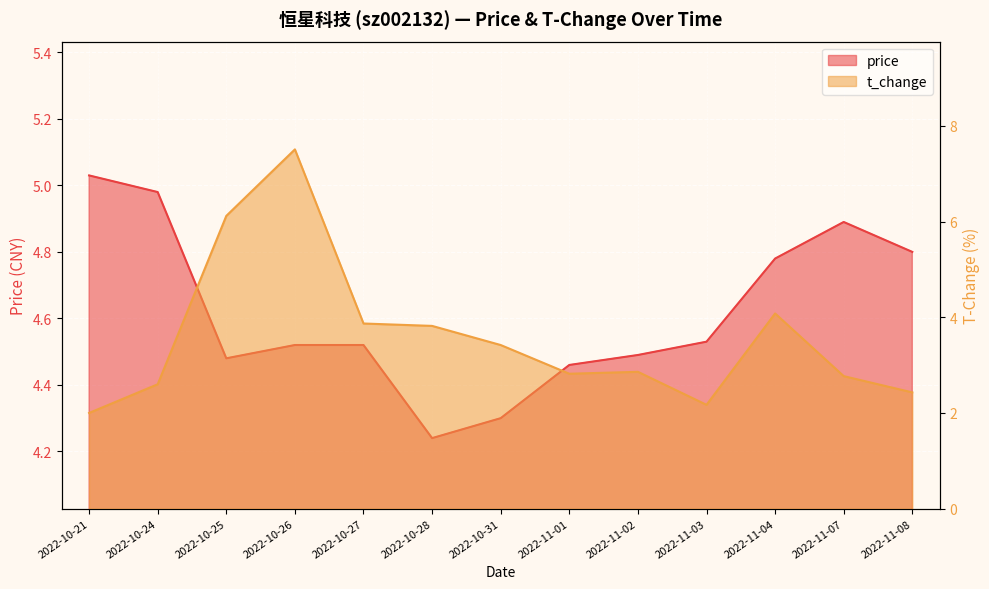

What is the sum of all price values?

60.0